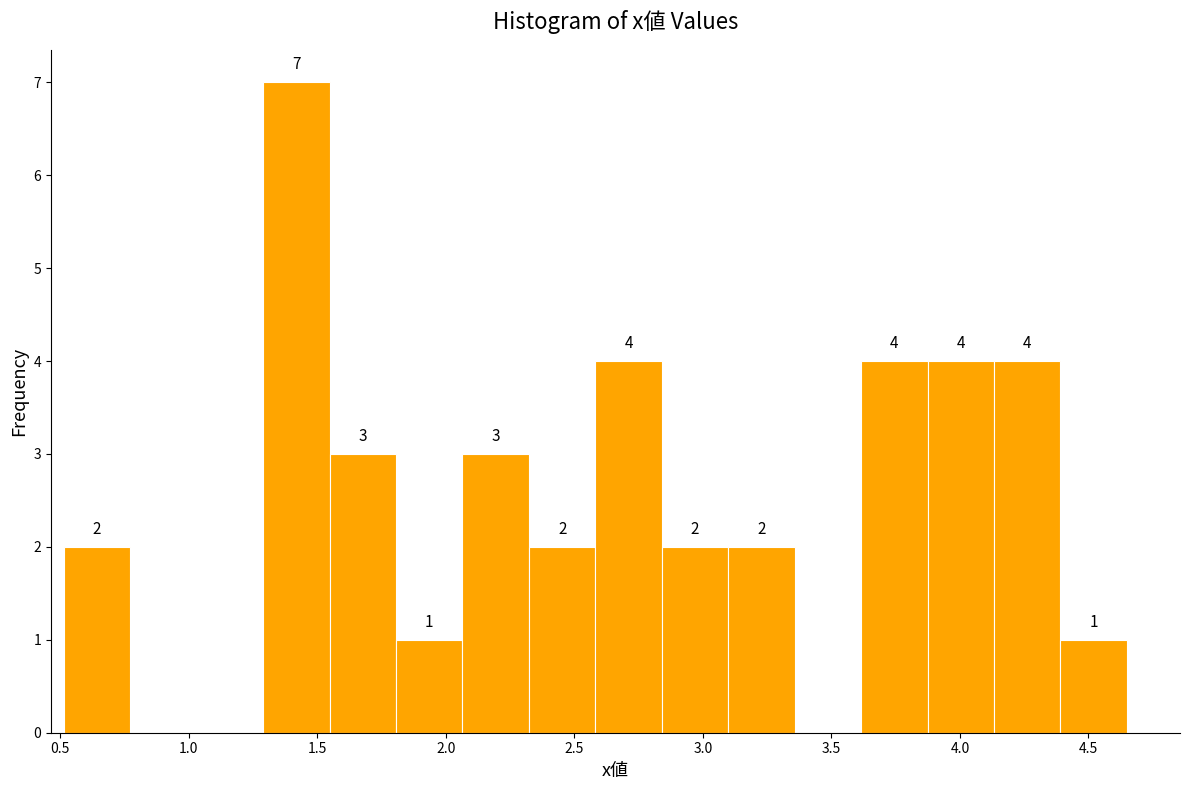

Over which range of the x-axis is the bar tallest?

1.30 to 1.55